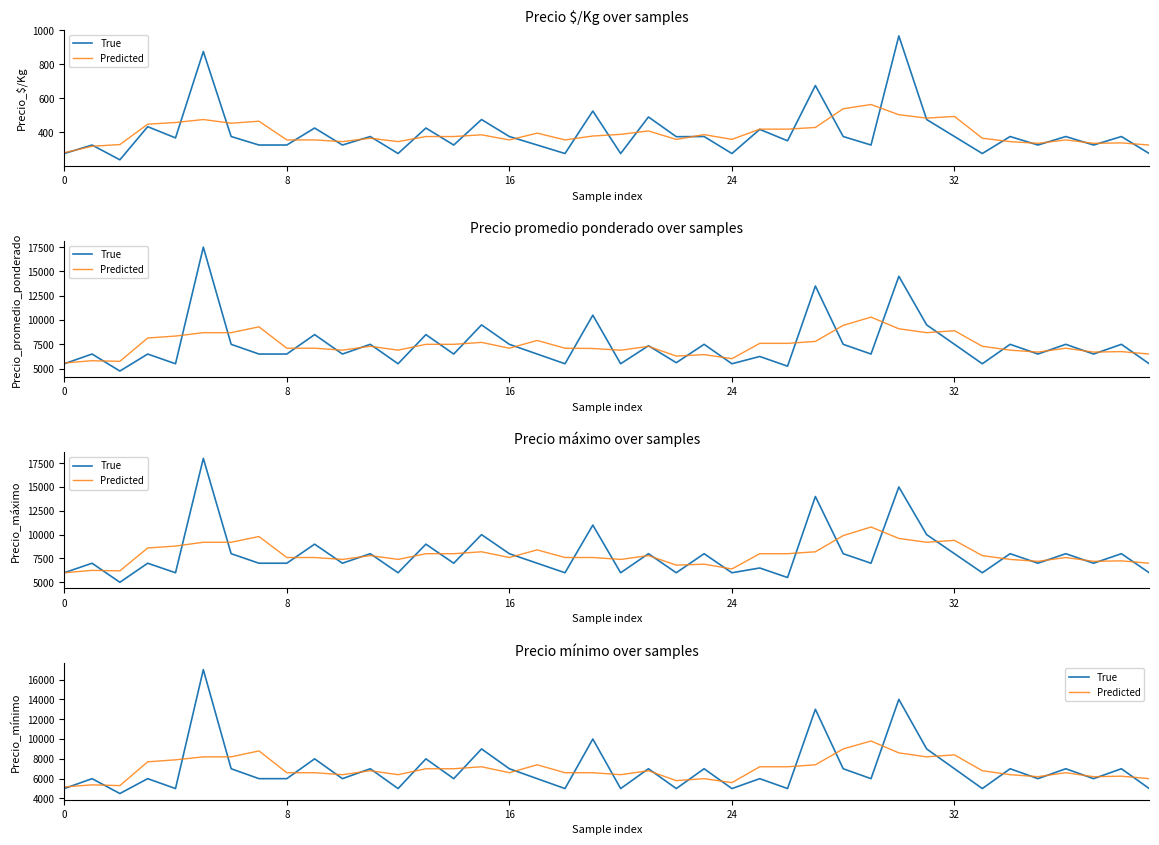

What is the total value across all series at 33?

11800.0